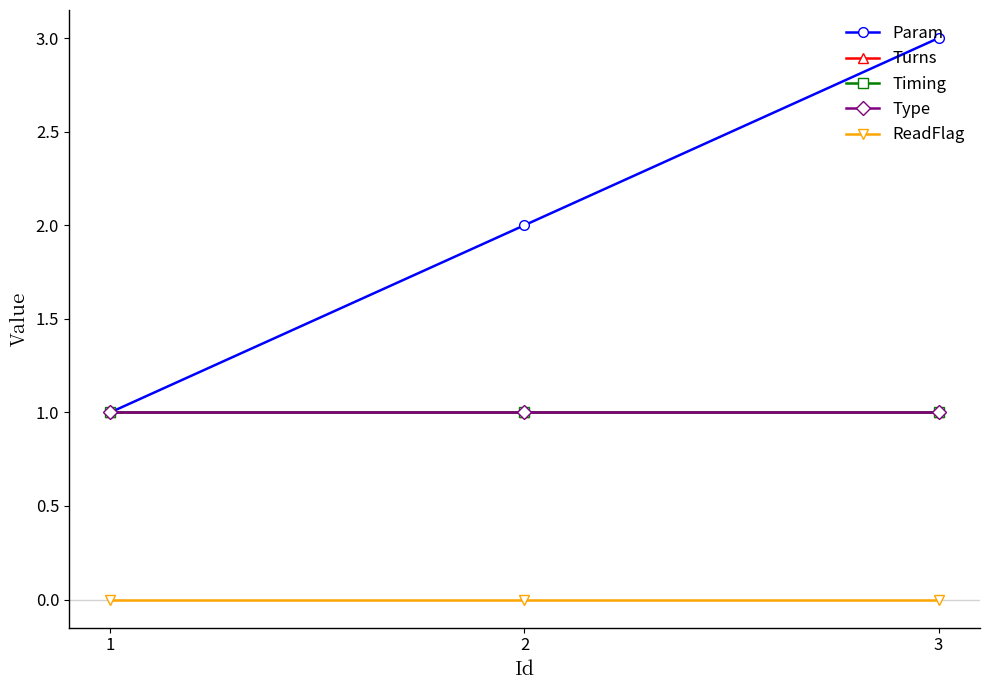

Reading right to left, what are all the values shown in this chart?

Param: 3	2	1
Turns: 1	1	1
Timing: 1	1	1
Type: 1	1	1
ReadFlag: 0	0	0